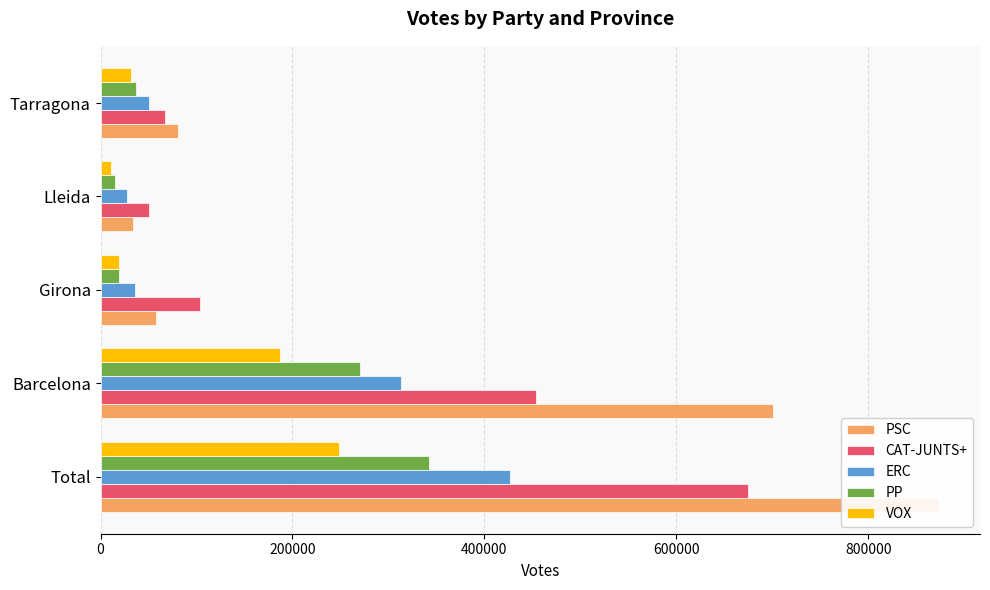

What is the difference between the second highest and second lowest values in the VOX series?

168457